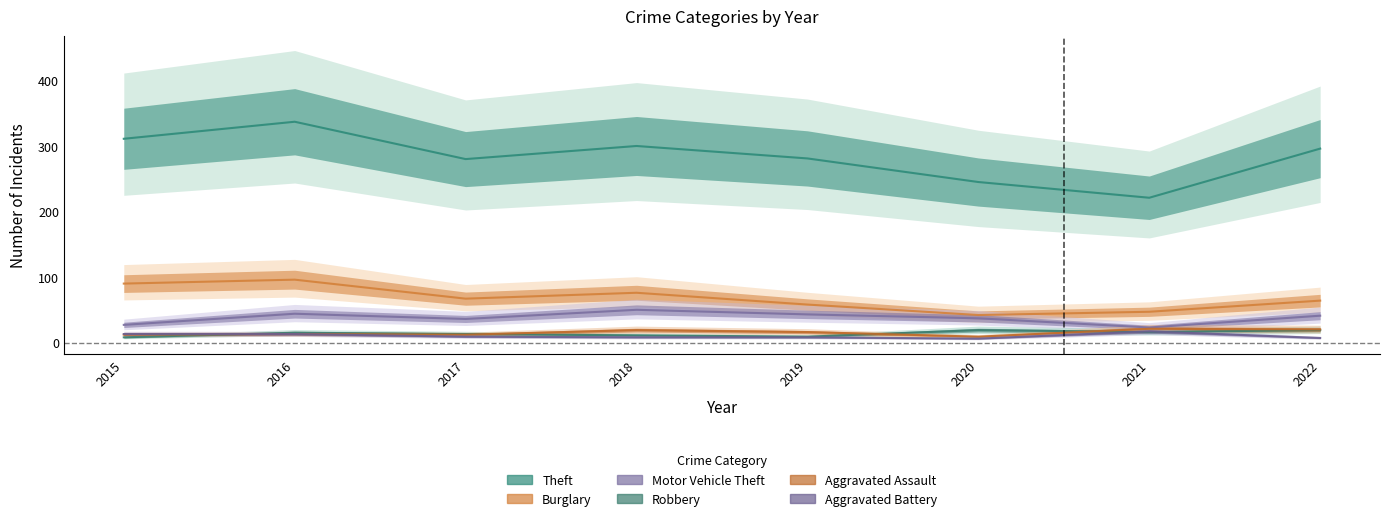

True or false: Theft and Motor Vehicle Theft intersect in this chart.

False